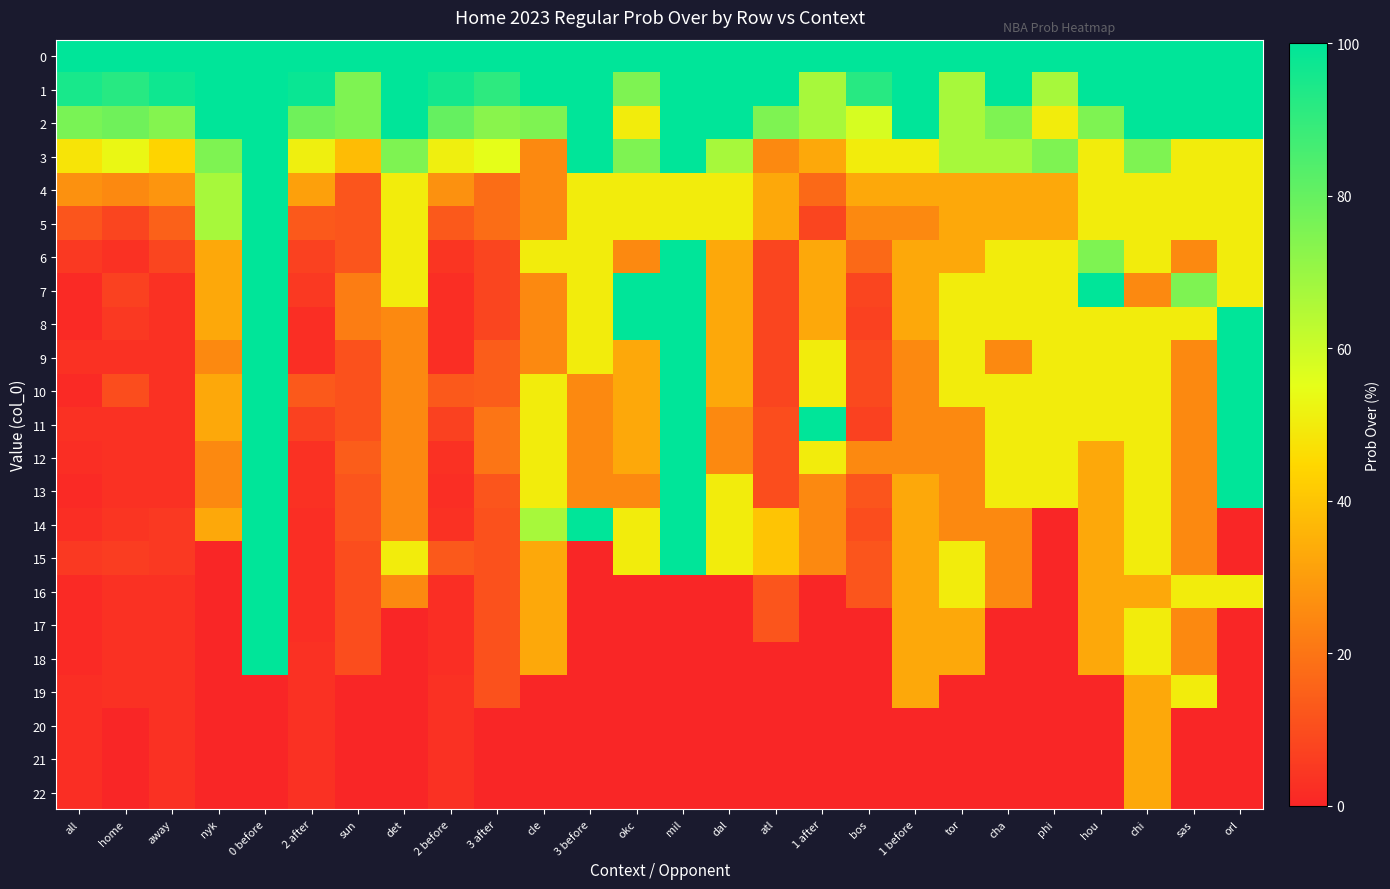

Rank the series by their maximum value, from lowest to highest.

20, 21, 22, 19, 0, 1, 2, 3, 4, 5, 6, 7, 8, 9, 10, 11, 12, 13, 14, 15, 16, 17, 18